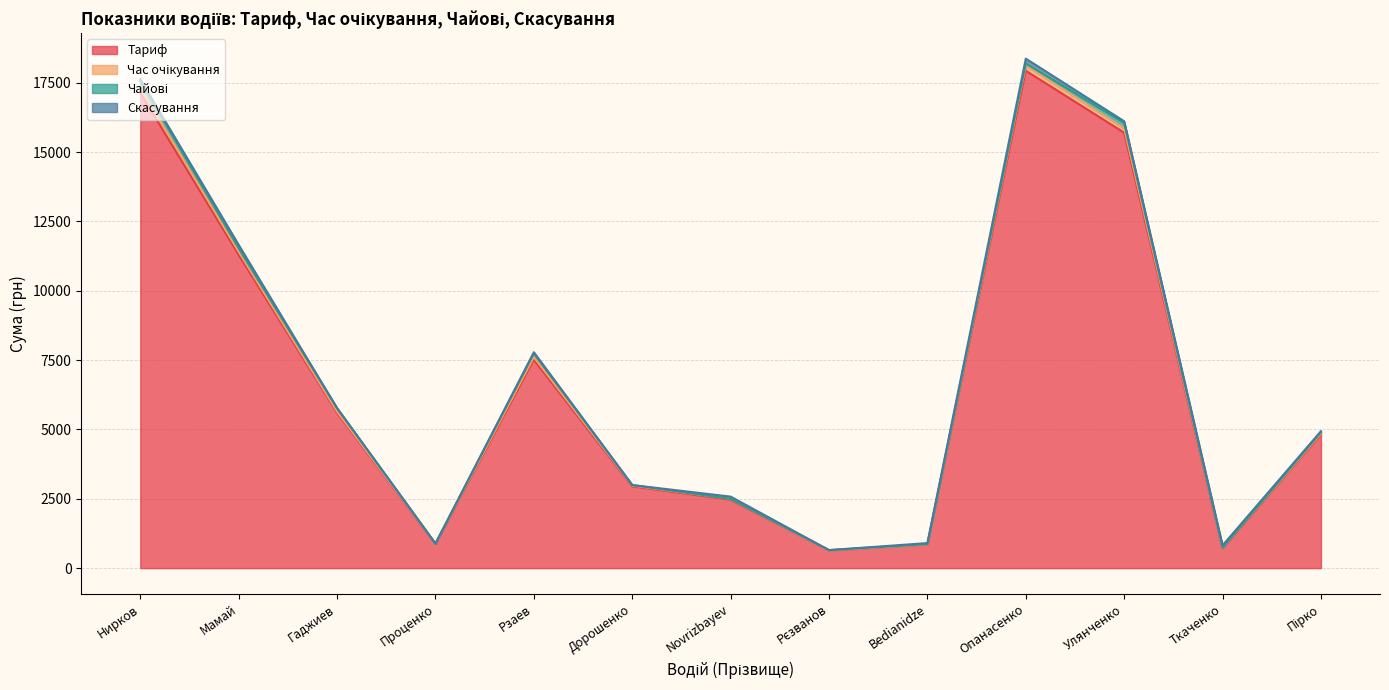

How many lines are shown in the chart?

4